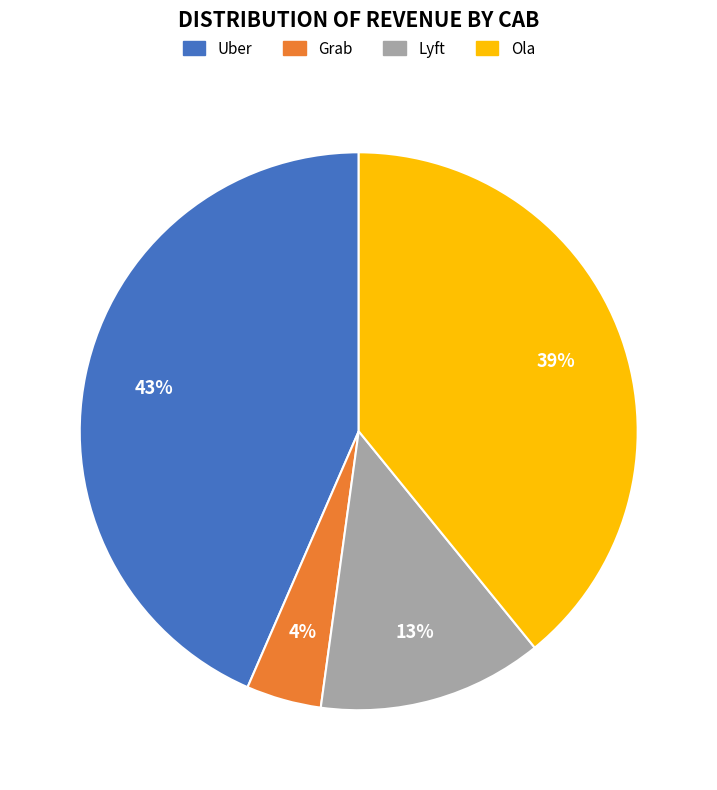

Does Ola represent more than half of the total?

No